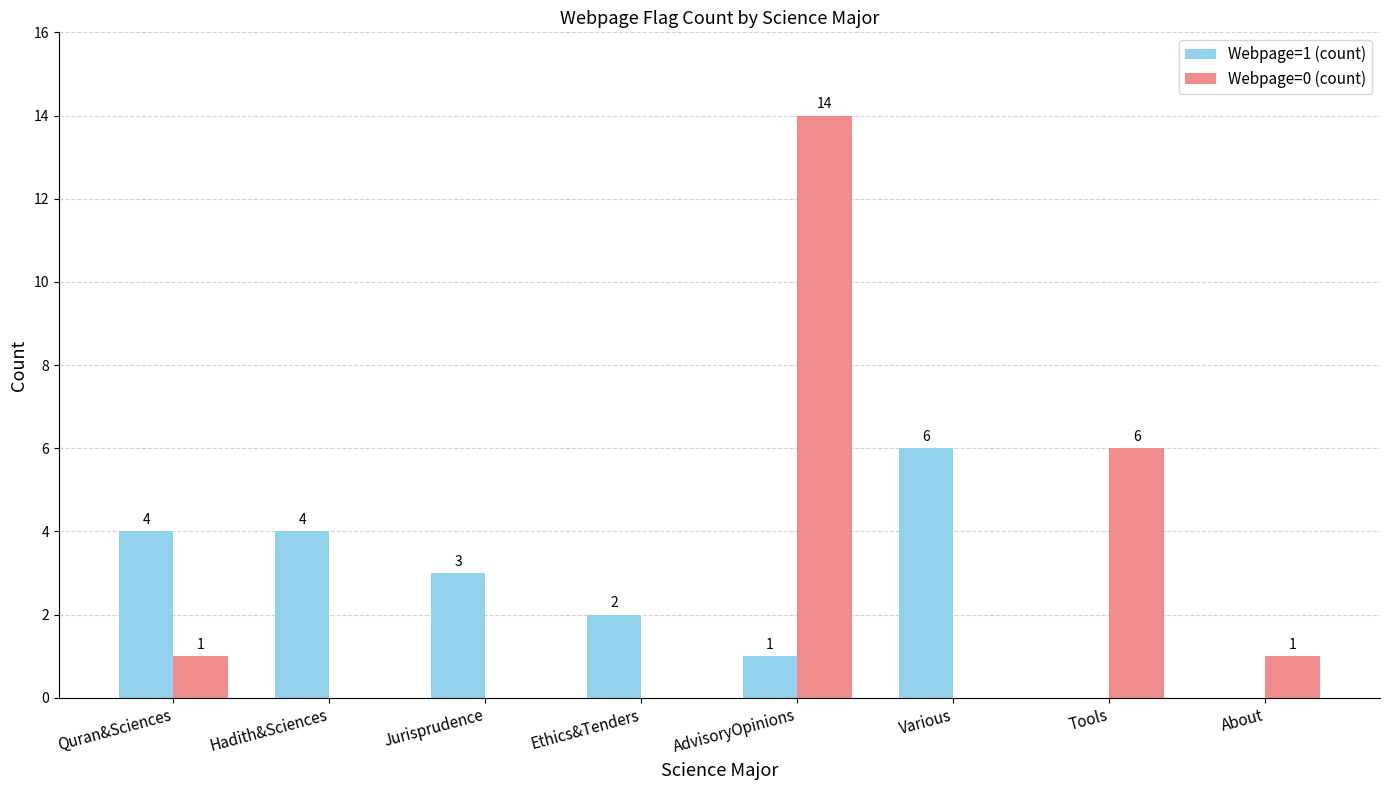

Reading left to right, transcribe all the data shown in this chart.

Webpage=1 (count): 4	4	3	2	1	6	0	0
Webpage=0 (count): 1	0	0	0	14	0	6	1